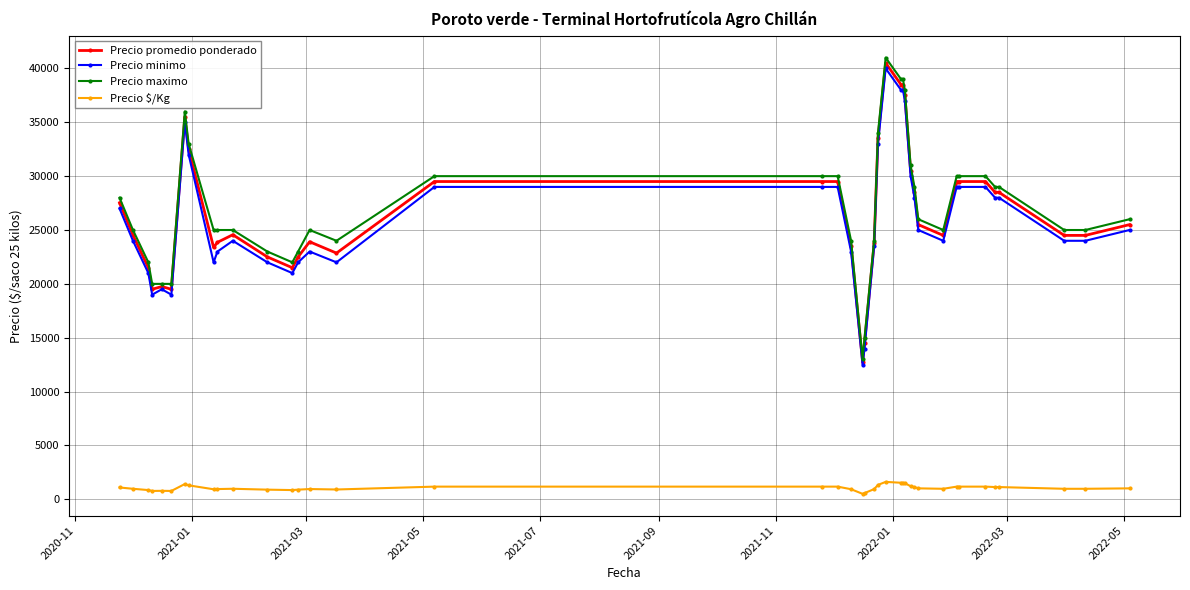

What is the lowest value of the Precio maximo series?

13000